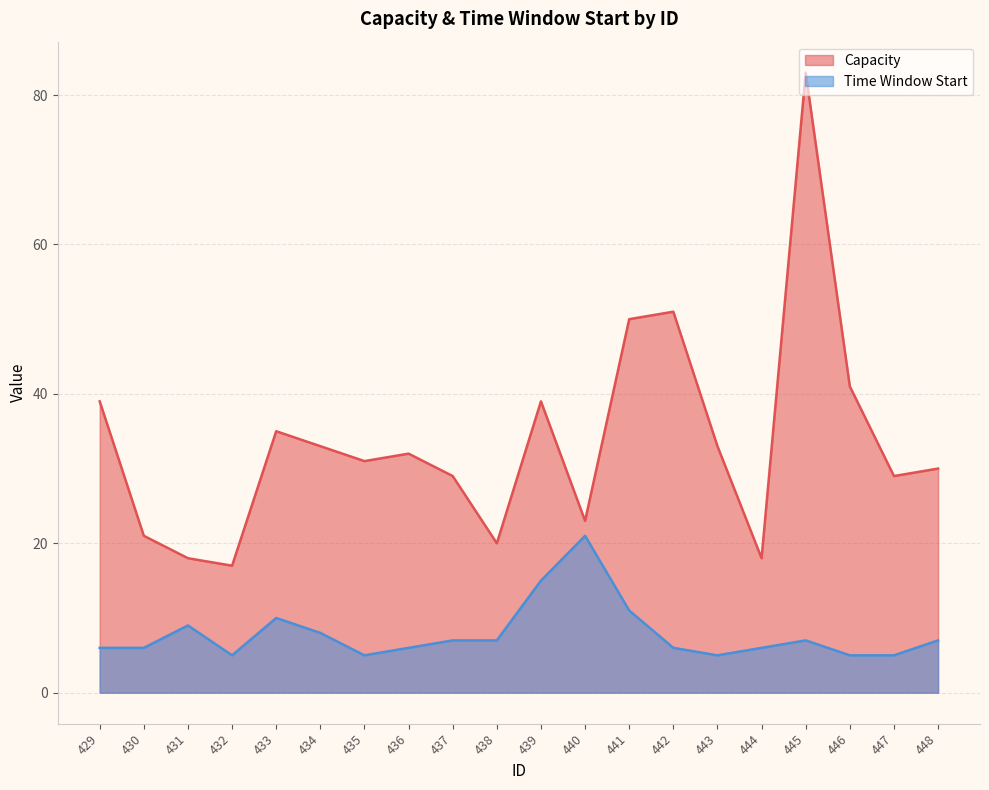

Which label corresponds to the smallest value in the chart?

432